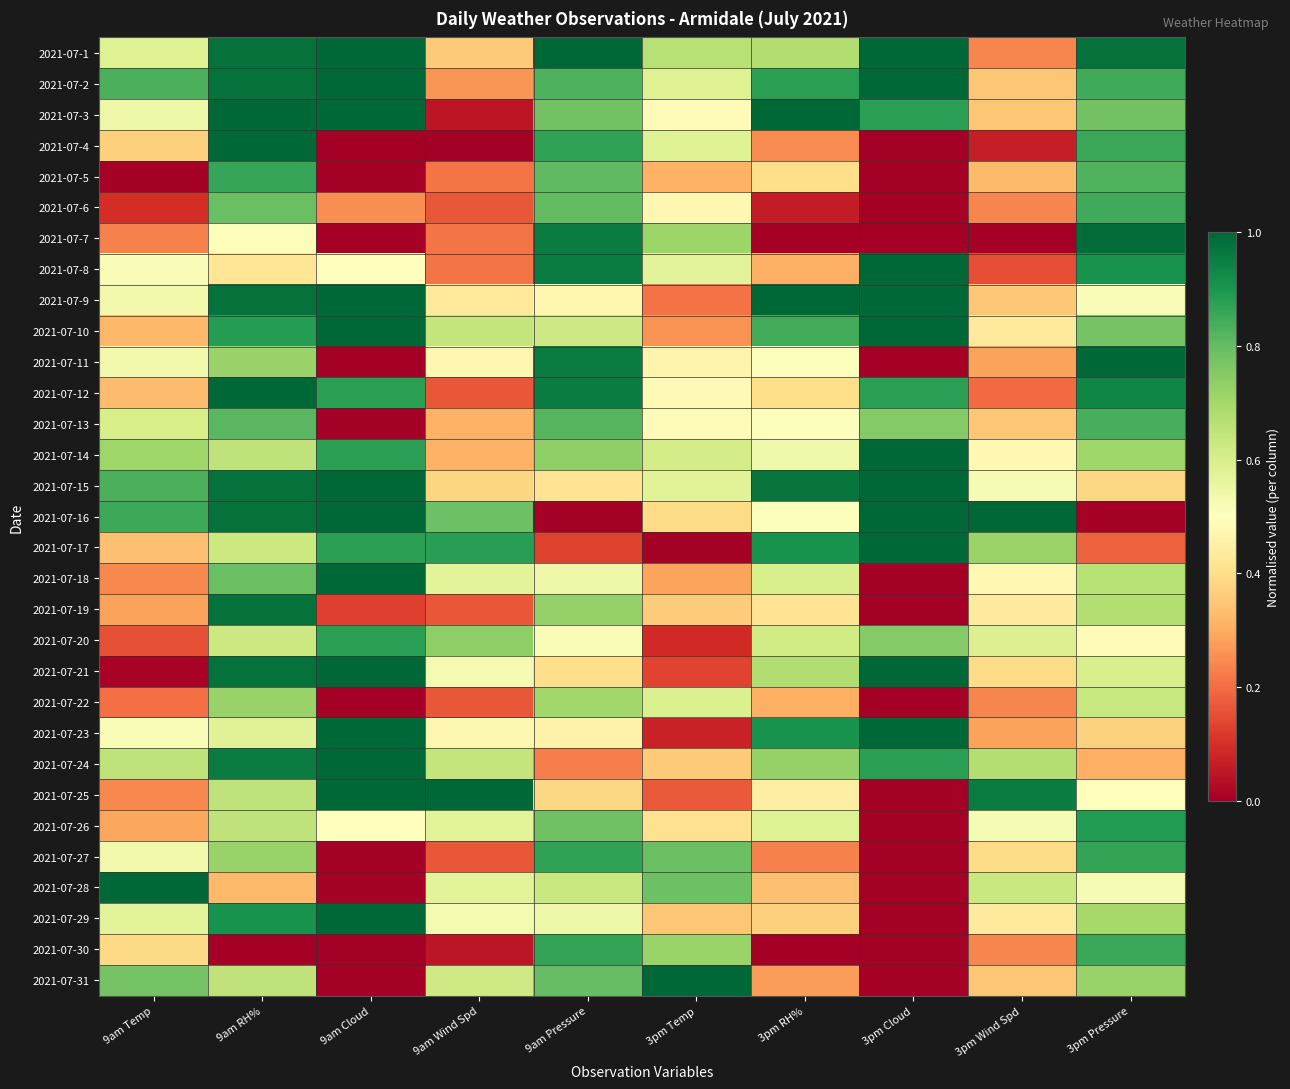

Which label corresponds to the smallest value in the chart?

9am Cloud